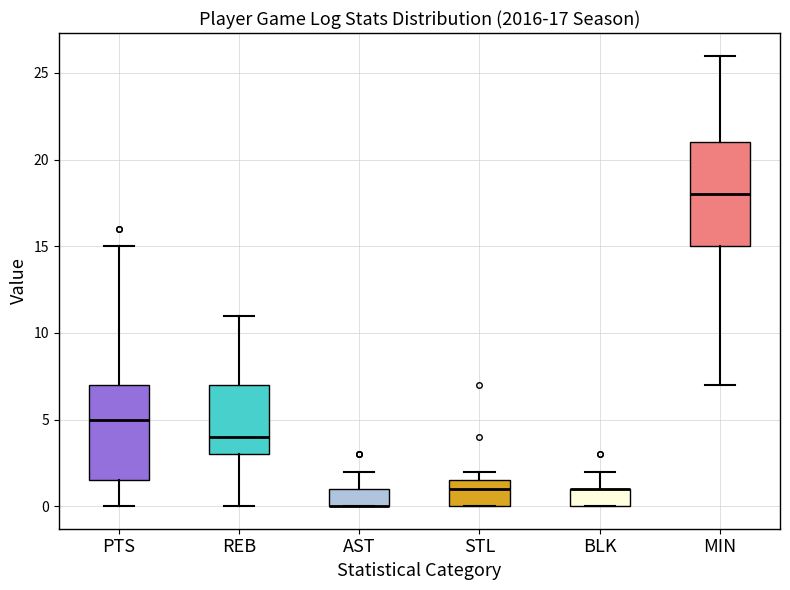

Which box is the tallest, from its lower edge to its upper edge?

MIN